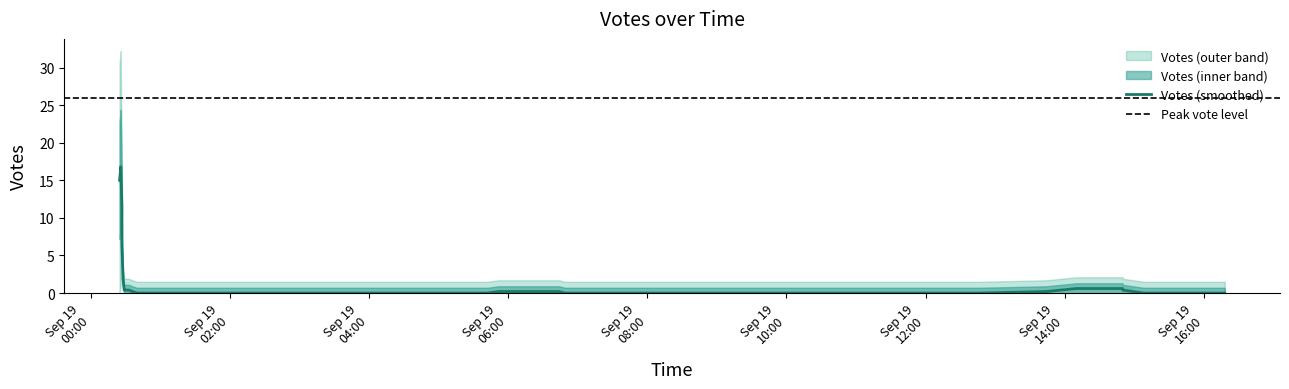

What is the label of the 27th point from the left?

2019-09-19 00:40